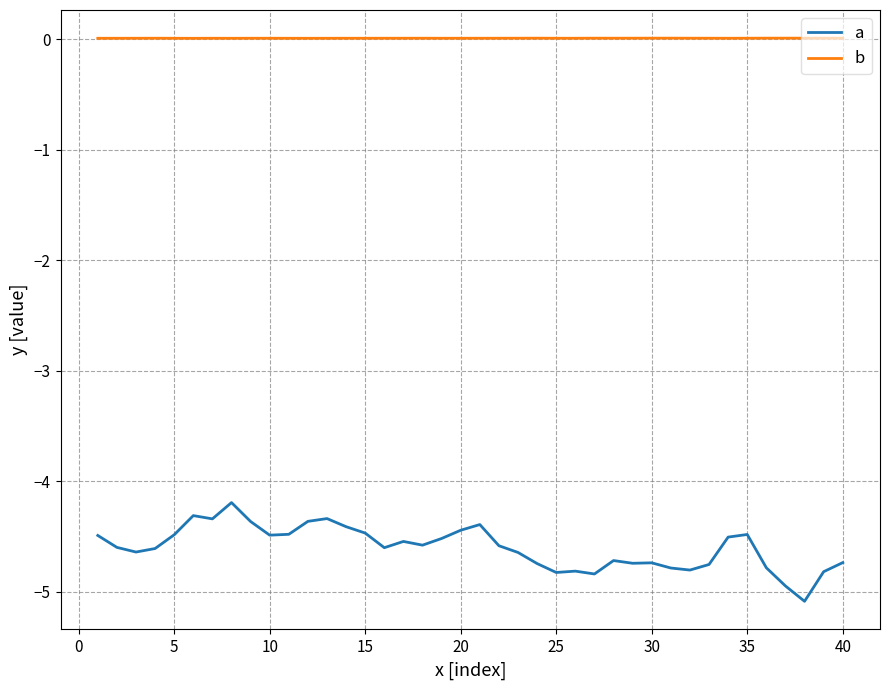

What is the lowest value of the a series?

-5.1